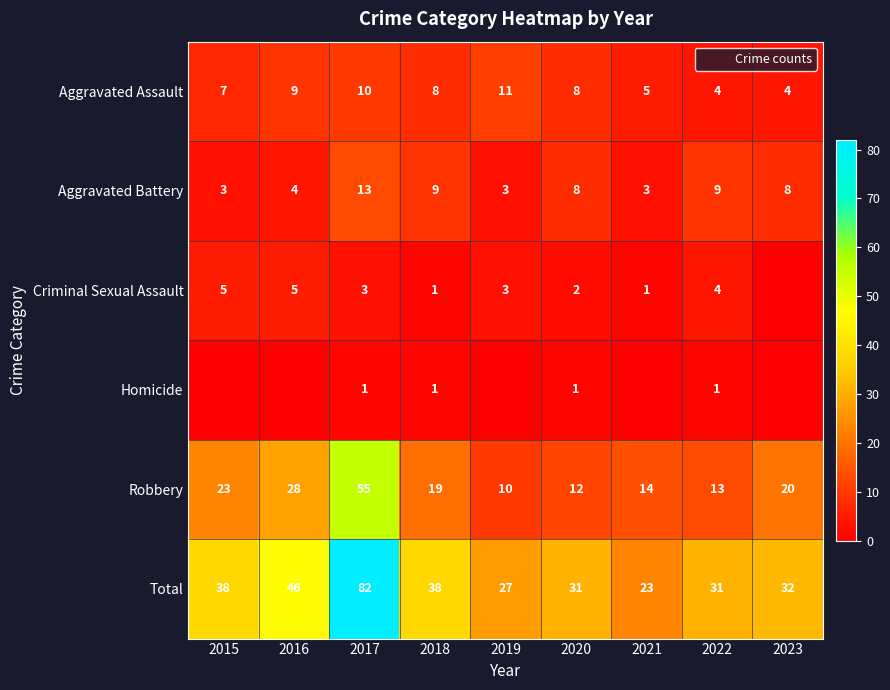

Is it true that Homicide equals 1 at 2022?

True